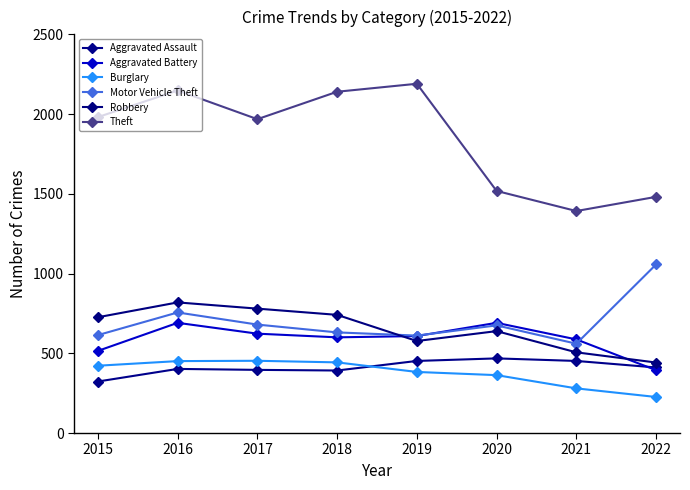

Where does the Burglary series first go above 422?

2016